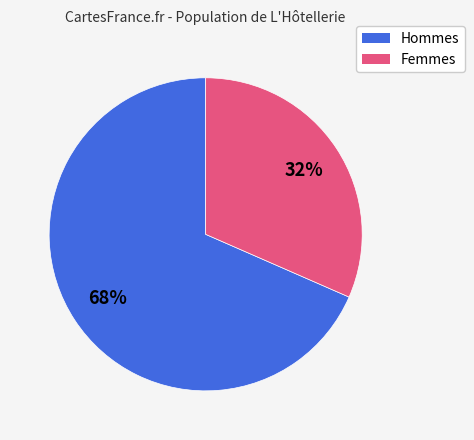

Count the number of slices in the pie.

2